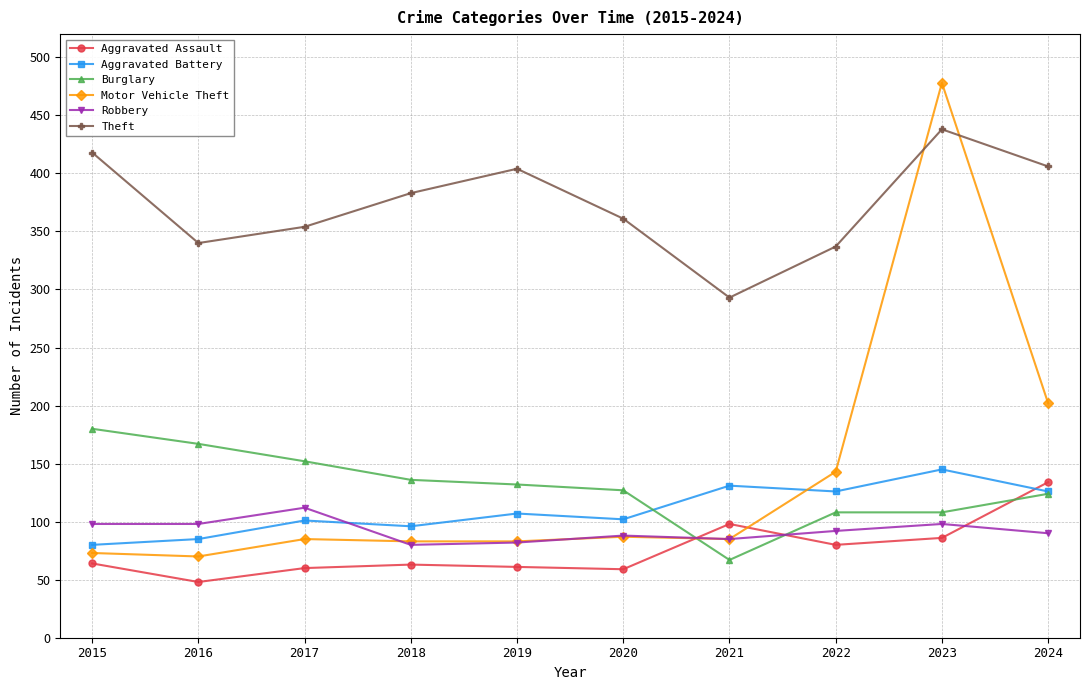

The Theft series shows 151 at 2016. True or false?

False